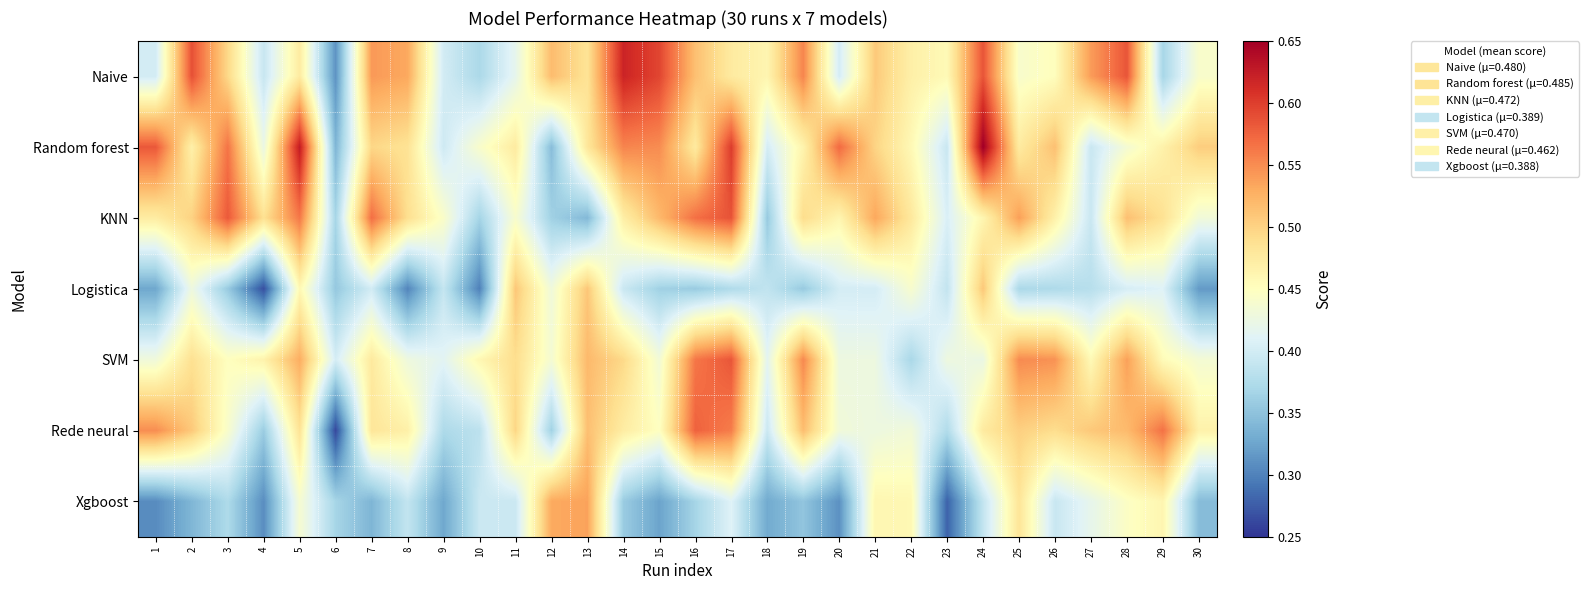

Reading left to right, what are all the values shown in this chart?

Naive: 1=0.4	2=0.6	3=0.5	4=0.4	5=0.5	6=0.3	7=0.5	8=0.5	9=0.4	10=0.4	11=0.4	12=0.5	13=0.5	14=0.6	15=0.6	16=0.5	17=0.5	18=0.5	19=0.6	20=0.4	21=0.5	22=0.5	23=0.5	24=0.6	25=0.4	26=0.5	27=0.5	28=0.6	29=0.4	30=0.4
Random forest: 1=0.6	2=0.5	3=0.6	4=0.4	5=0.6	6=0.3	7=0.5	8=0.5	9=0.4	10=0.4	11=0.5	12=0.3	13=0.5	14=0.6	15=0.6	16=0.5	17=0.6	18=0.4	19=0.5	20=0.6	21=0.5	22=0.5	23=0.4	24=0.7	25=0.5	26=0.5	27=0.4	28=0.4	29=0.5	30=0.5
KNN: 1=0.5	2=0.5	3=0.6	4=0.5	5=0.6	6=0.4	7=0.6	8=0.5	9=0.4	10=0.4	11=0.4	12=0.4	13=0.3	14=0.5	15=0.5	16=0.6	17=0.6	18=0.4	19=0.5	20=0.5	21=0.5	22=0.5	23=0.4	24=0.5	25=0.5	26=0.5	27=0.4	28=0.5	29=0.5	30=0.4
Logistica: 1=0.3	2=0.4	3=0.4	4=0.3	5=0.5	6=0.4	7=0.4	8=0.3	9=0.4	10=0.3	11=0.5	12=0.4	13=0.5	14=0.4	15=0.4	16=0.4	17=0.4	18=0.4	19=0.4	20=0.4	21=0.4	22=0.4	23=0.4	24=0.5	25=0.4	26=0.4	27=0.4	28=0.4	29=0.4	30=0.3
SVM: 1=0.4	2=0.5	3=0.5	4=0.5	5=0.5	6=0.4	7=0.5	8=0.4	9=0.4	10=0.5	11=0.5	12=0.4	13=0.5	14=0.5	15=0.4	16=0.6	17=0.6	18=0.4	19=0.6	20=0.4	21=0.4	22=0.4	23=0.4	24=0.4	25=0.6	26=0.5	27=0.5	28=0.5	29=0.5	30=0.4
Rede neural: 1=0.5	2=0.5	3=0.4	4=0.4	5=0.5	6=0.3	7=0.5	8=0.5	9=0.4	10=0.4	11=0.5	12=0.4	13=0.5	14=0.5	15=0.4	16=0.6	17=0.6	18=0.4	19=0.5	20=0.4	21=0.4	22=0.4	23=0.4	24=0.5	25=0.5	26=0.5	27=0.5	28=0.5	29=0.6	30=0.5
Xgboost: 1=0.3	2=0.3	3=0.4	4=0.3	5=0.4	6=0.4	7=0.3	8=0.4	9=0.3	10=0.4	11=0.4	12=0.5	13=0.5	14=0.4	15=0.3	16=0.4	17=0.4	18=0.3	19=0.4	20=0.3	21=0.5	22=0.5	23=0.3	24=0.4	25=0.5	26=0.4	27=0.4	28=0.4	29=0.5	30=0.3